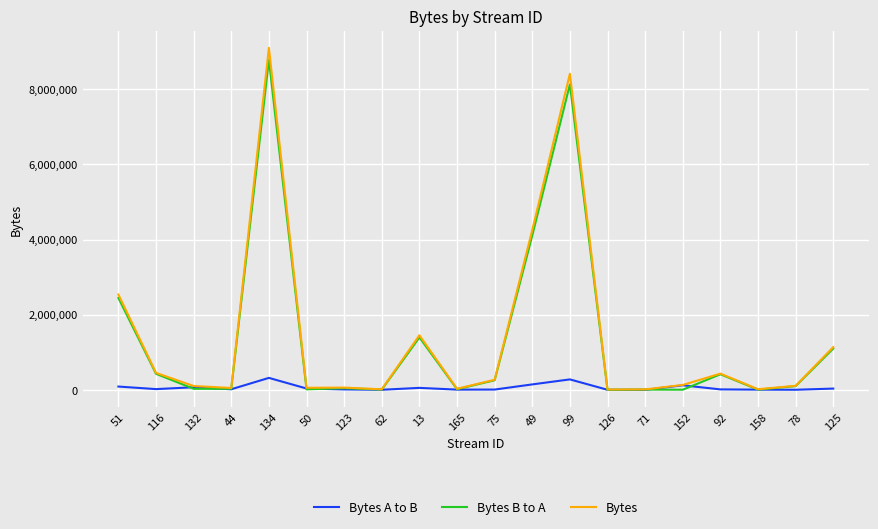

At which label is Bytes closest to 4554951?

49